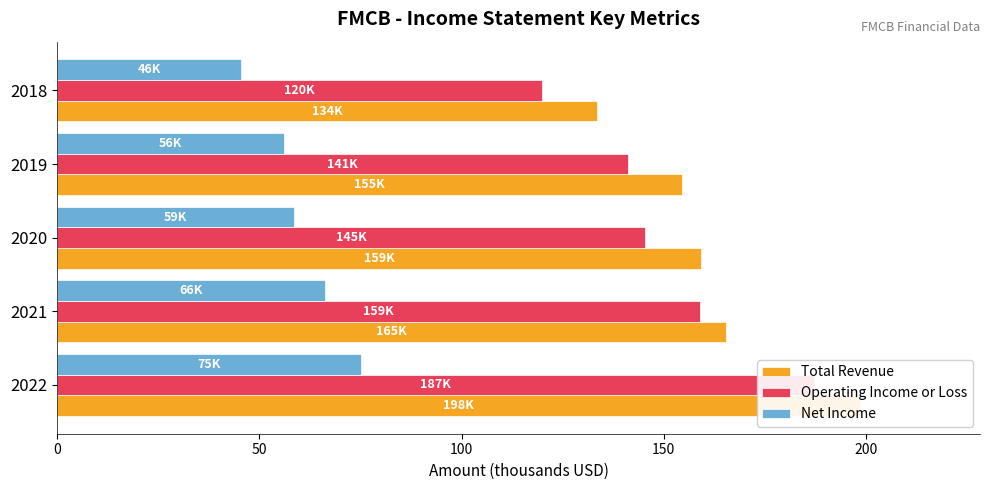

Reading left to right, extract all data points from this chart.

Total Revenue: 198.4	165.3	159.3	154.6	133.5
Operating Income or Loss: 187.1	159.0	145.3	141.2	120.0
Net Income: 75.1	66.3	58.7	56.0	45.5